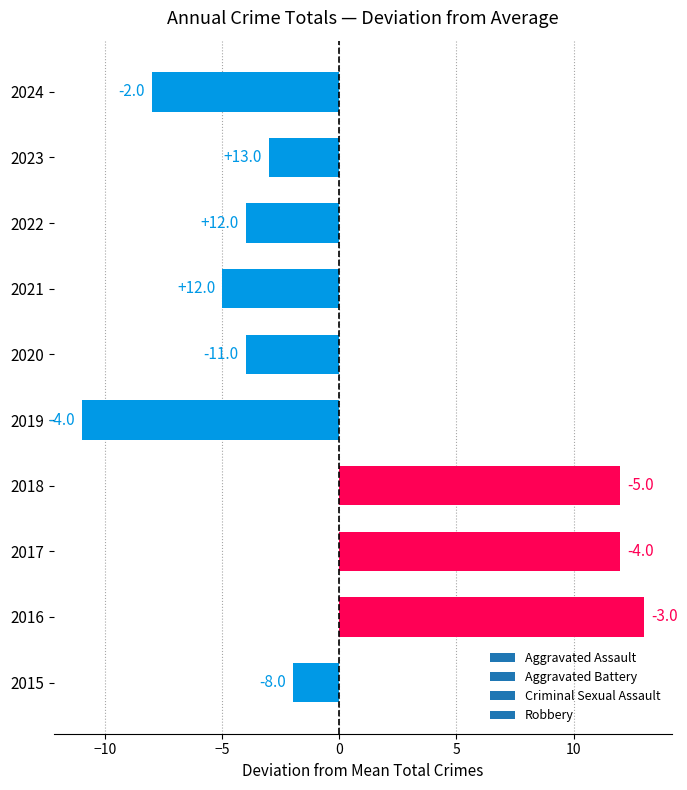

How many bars are there in total?

10